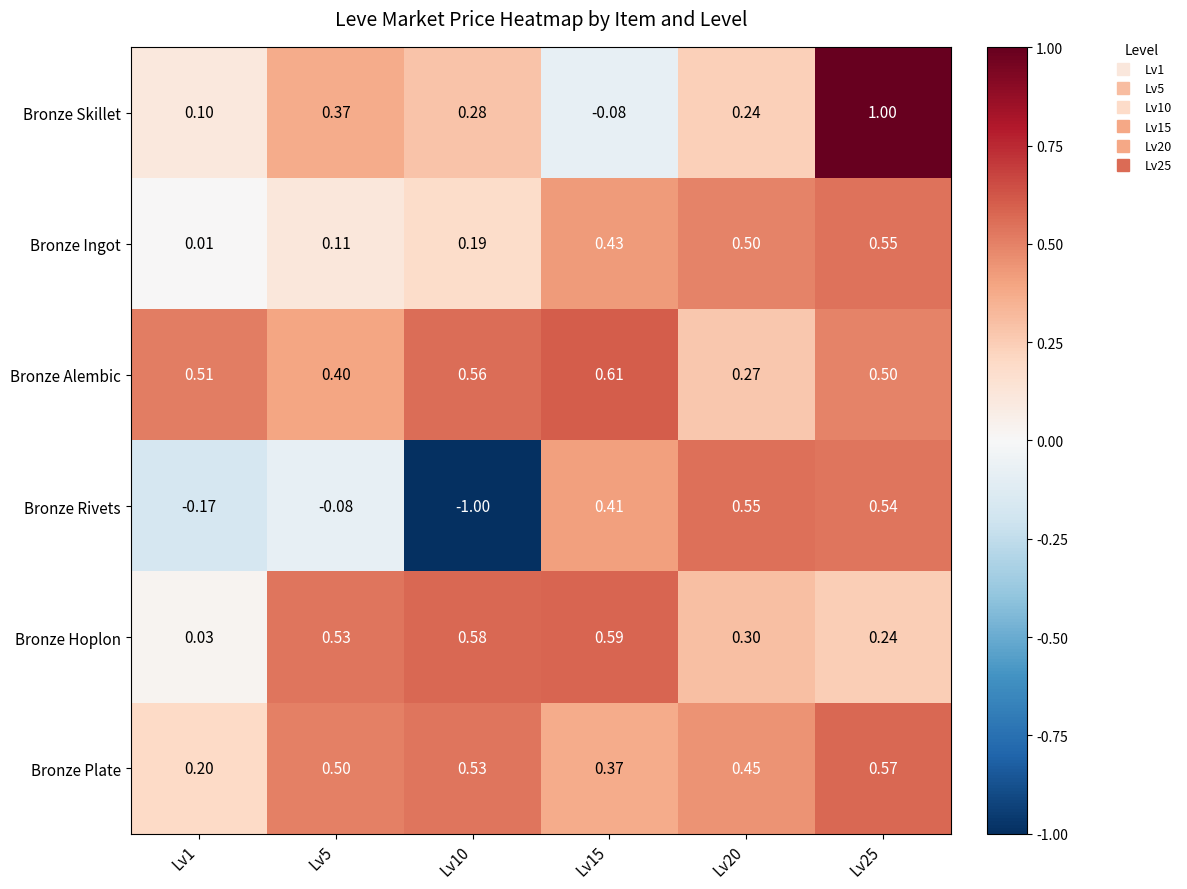

Which series has the widest spread of values?

Bronze Rivets